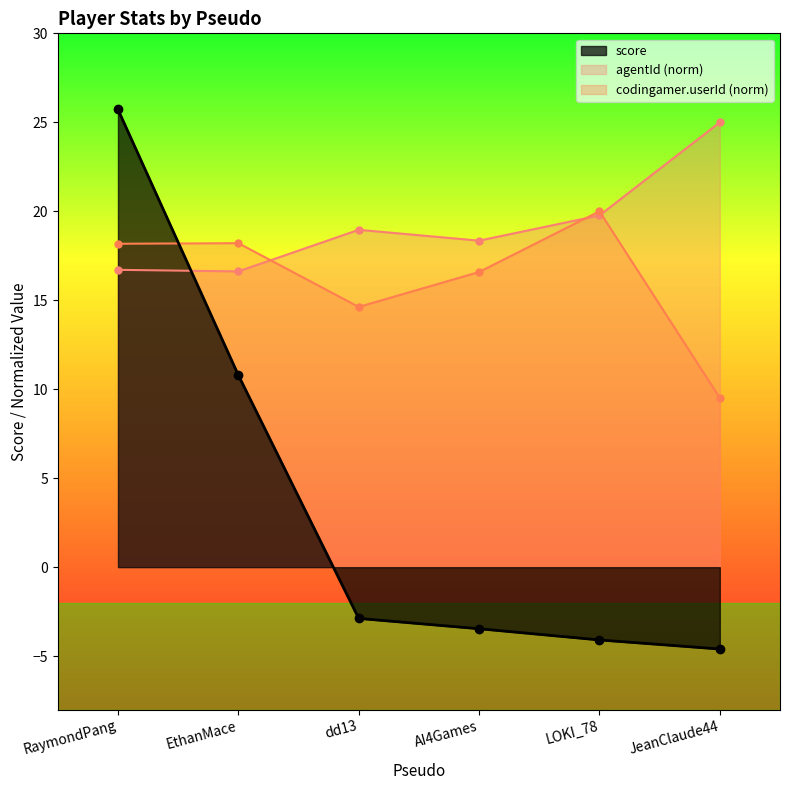

Is the value of score at JeanClaude44 greater than the value of agentId at RaymondPang?

No